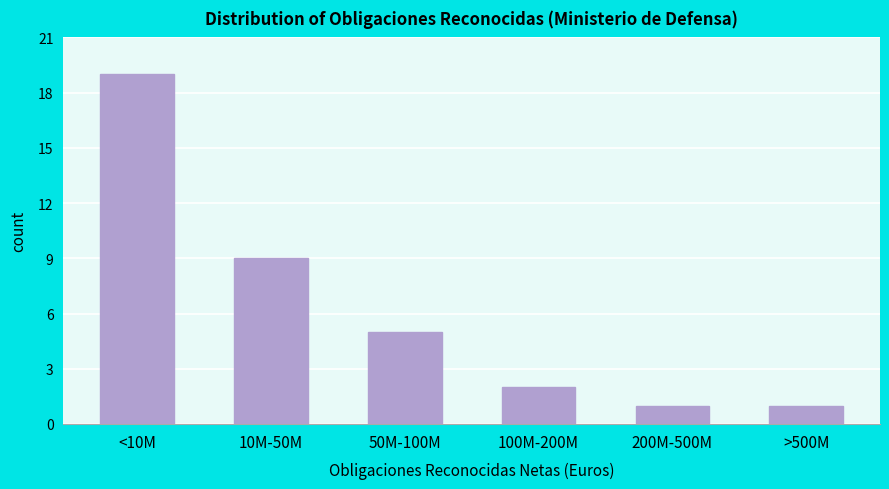

Reading left to right, extract all data points from this chart.

19	9	5	2	1	1